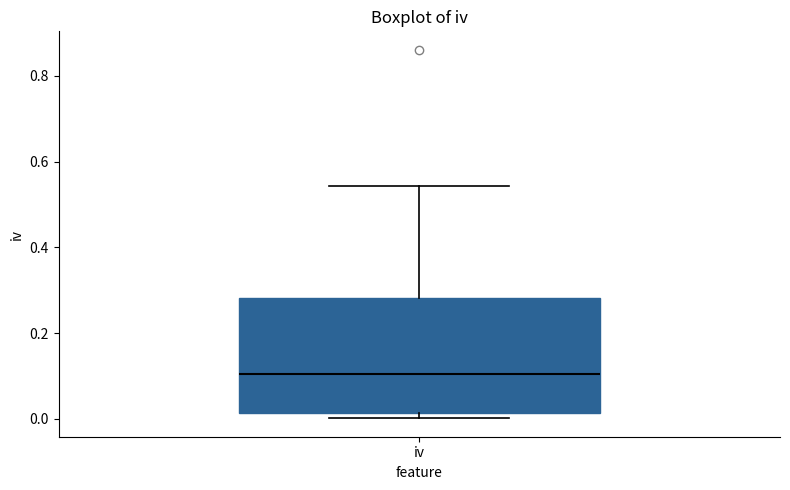

Where is the upper edge of the box for iv on the y-axis? The values are not printed on the chart, so give them approximately, as read against the axis.

0.28